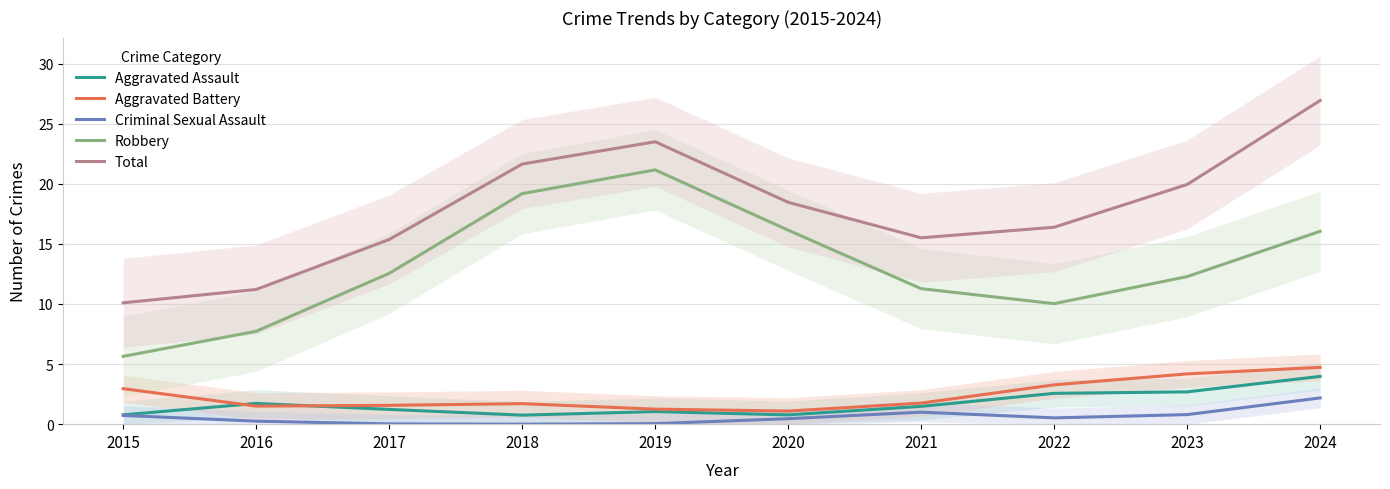

What is the difference between the highest and lowest values at 2019?

23.4